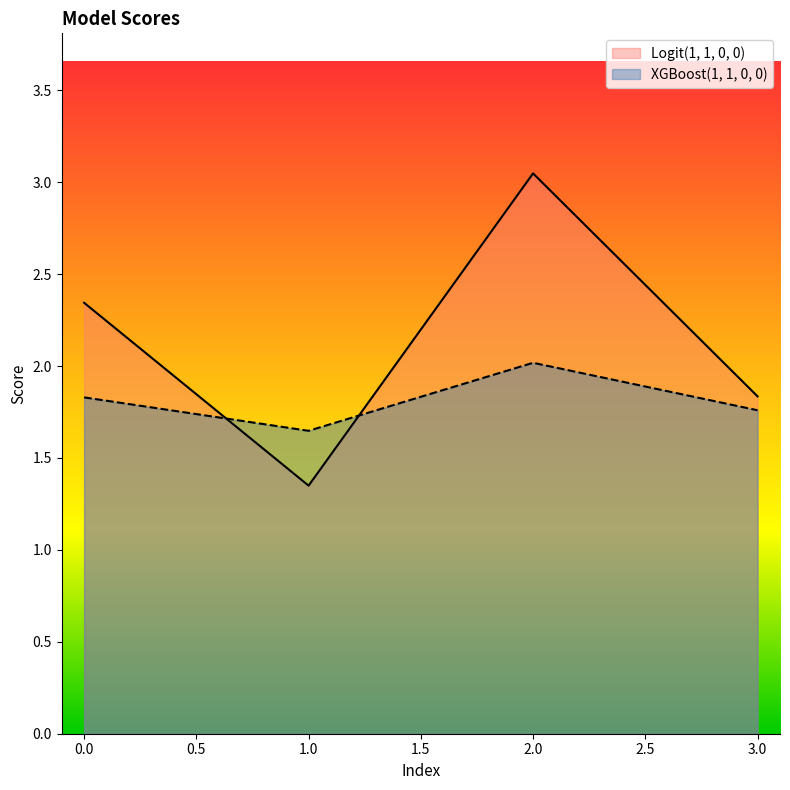

Between which two adjacent categories do Logit(1, 1, 0, 0) and XGBoost(1, 1, 0, 0) first intersect?

0.0 and 1.0